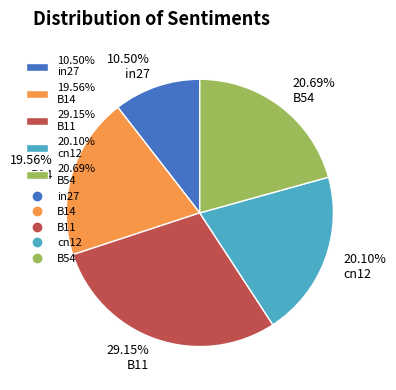

Which category has the smallest portion of the pie?

10.50% in27